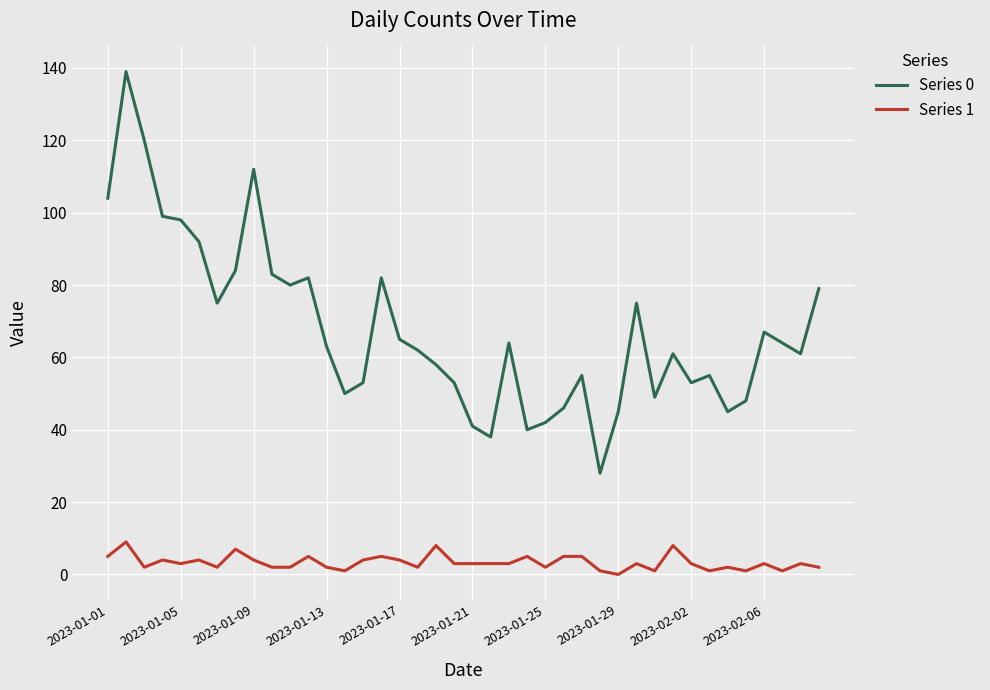

How many lines are shown in the chart?

2